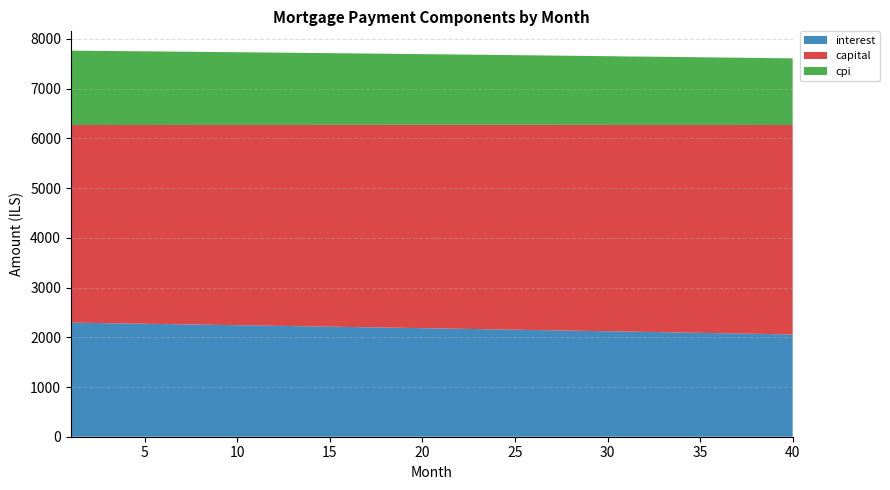

Reading right to left, extract all data points from this chart.

interest: 40=2056.7	39=2063.2	38=2069.8	37=2076.3	36=2082.8	35=2089.2	34=2095.7	33=2102.1	32=2108.5	31=2114.9	30=2121.2	29=2127.5	28=2133.8	27=2140.1	26=2146.4	25=2152.6	24=2158.8	23=2165.0	22=2171.1	21=2177.2	20=2183.4	19=2189.4	18=2195.5	17=2201.6	16=2207.6	15=2213.6	14=2219.5	13=2225.5	12=2231.4	11=2237.3	10=2243.2	9=2249.1	8=2254.9	7=2260.7	6=2266.5	5=2272.3	4=2278.0	3=2283.7	2=2289.4	1=2295.1
capital: 40=4213.4	39=4207.1	38=4200.8	37=4194.5	36=4188.3	35=4182.0	34=4175.7	33=4169.5	32=4163.2	31=4157.0	30=4150.8	29=4144.6	28=4138.3	27=4132.1	26=4125.9	25=4119.8	24=4113.6	23=4107.4	22=4101.3	21=4095.2	20=4089.0	19=4082.9	18=4076.8	17=4070.7	16=4064.6	15=4058.5	14=4052.4	13=4046.3	12=4040.3	11=4034.2	10=4028.2	9=4022.2	8=4016.1	7=4010.1	6=4004.1	5=3998.1	4=3992.1	3=3986.1	2=3980.2	1=3974.2
cpi: 40=1339.9	39=1344.2	38=1348.5	37=1352.7	36=1357.0	35=1361.2	34=1365.5	33=1369.7	32=1373.9	31=1377.0	30=1382.2	29=1386.3	28=1390.5	27=1394.6	26=1398.7	25=1402.8	24=1406.8	23=1410.9	22=1414.9	21=1419.0	20=1423.0	19=1427.0	18=1431.0	17=1434.9	16=1438.9	15=1442.8	14=1446.7	13=1450.6	12=1454.5	11=1458.4	10=1462.2	9=1466.1	8=1469.9	7=1473.7	6=1477.5	5=1481.3	4=1485.1	3=1488.8	2=1492.6	1=1496.3